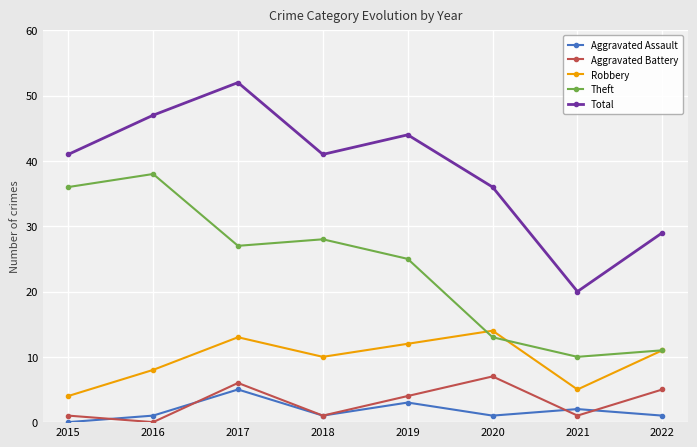

True or false: Total and Aggravated Battery cross at least once.

False